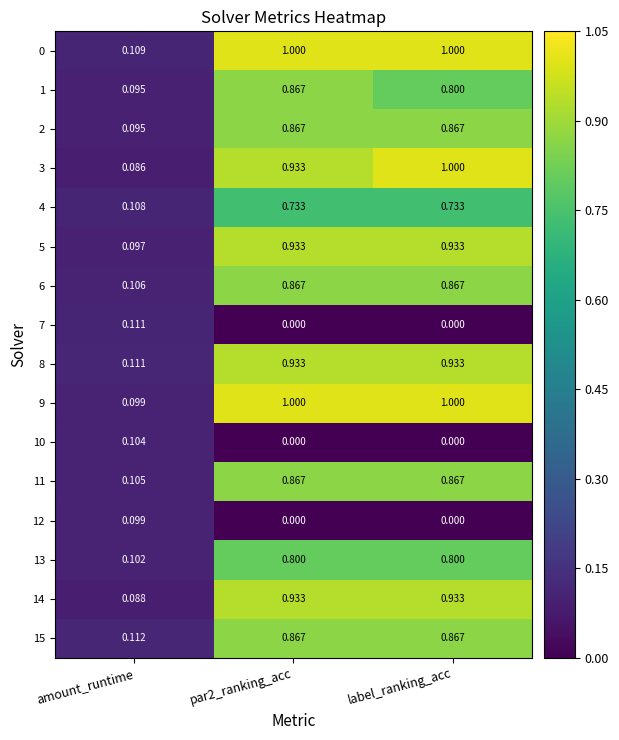

Is the value of 4 at label_ranking_acc greater than the value of 1 at amount_runtime?

Yes